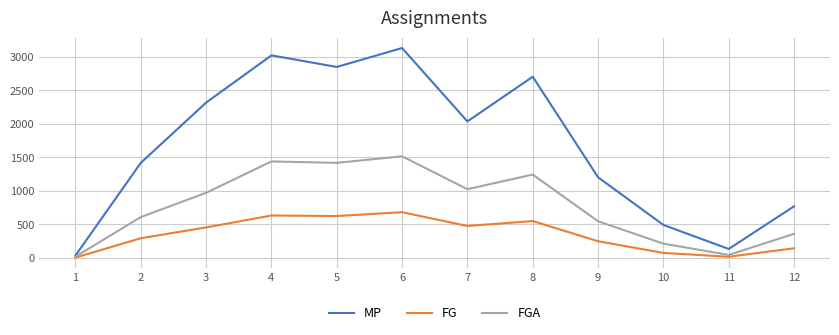

Is the value of FG at 4 greater than the value of MP at 8?

No